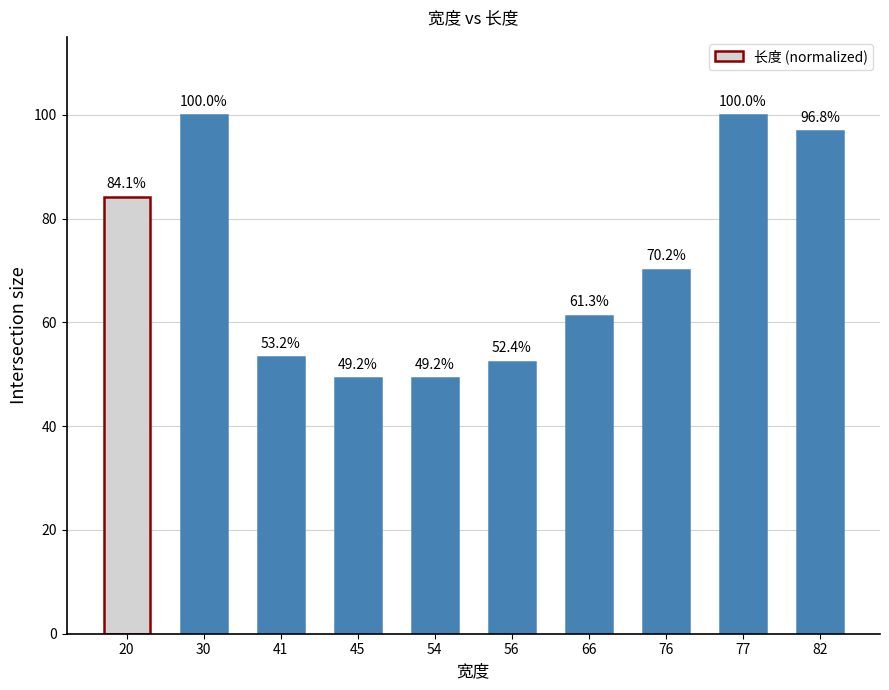

Between 66 and 54, which is larger?

66